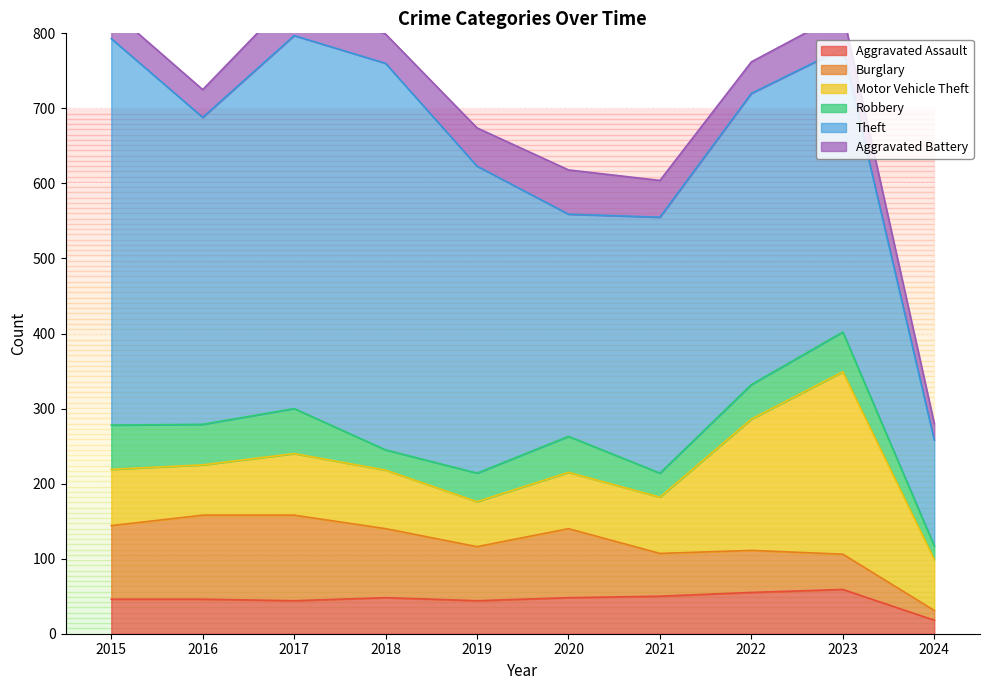

True or false: Aggravated Assault has a value of 48 at 2018.

True